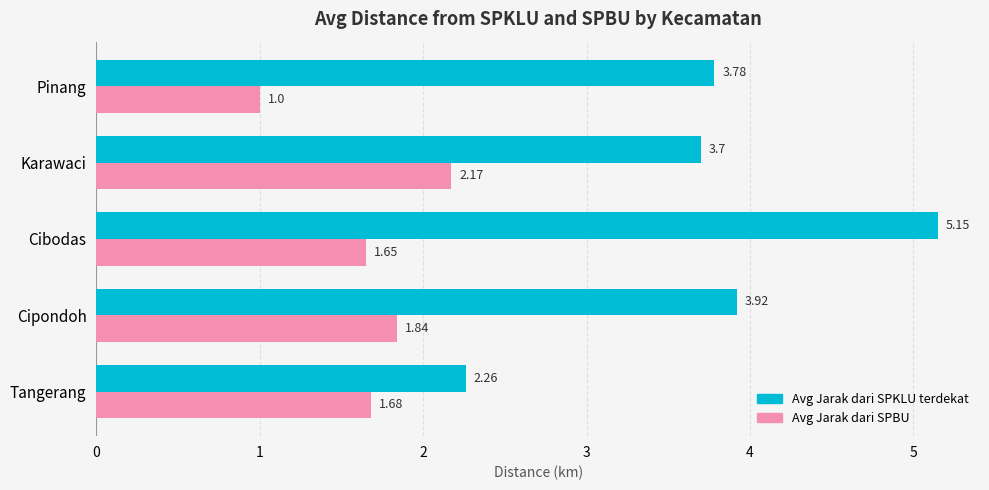

What is the sum of the Avg Jarak dari SPKLU terdekat values at Cibodas and Pinang?

8.9